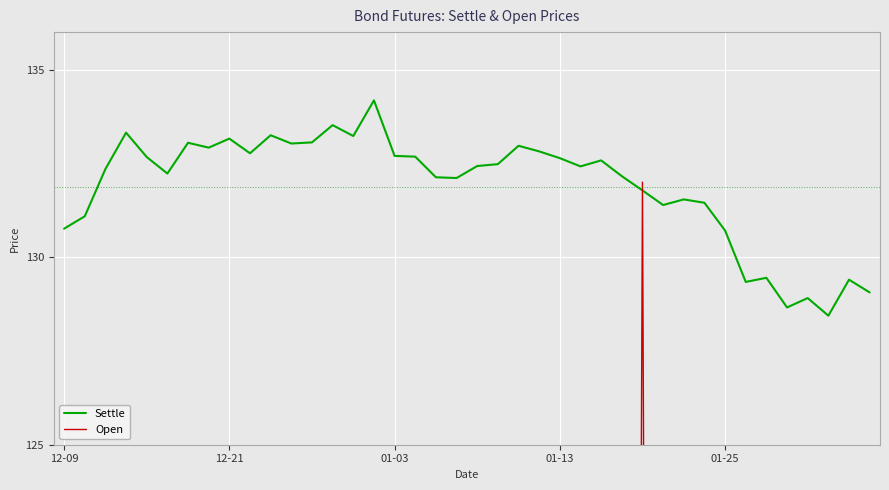

Is the value of Settle at 35 greater than the value of Open at 16?

Yes